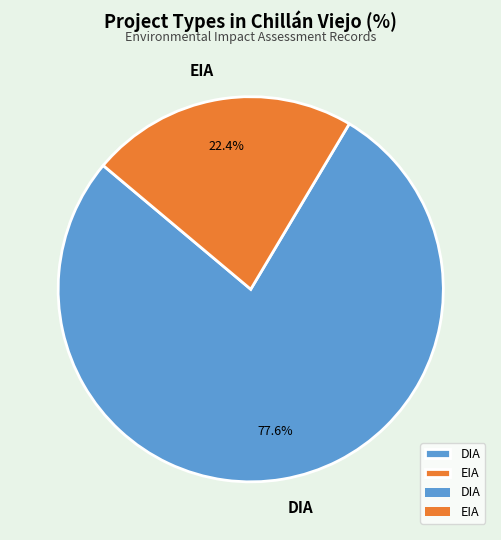

To the nearest percent, what portion does DIA represent?

78%